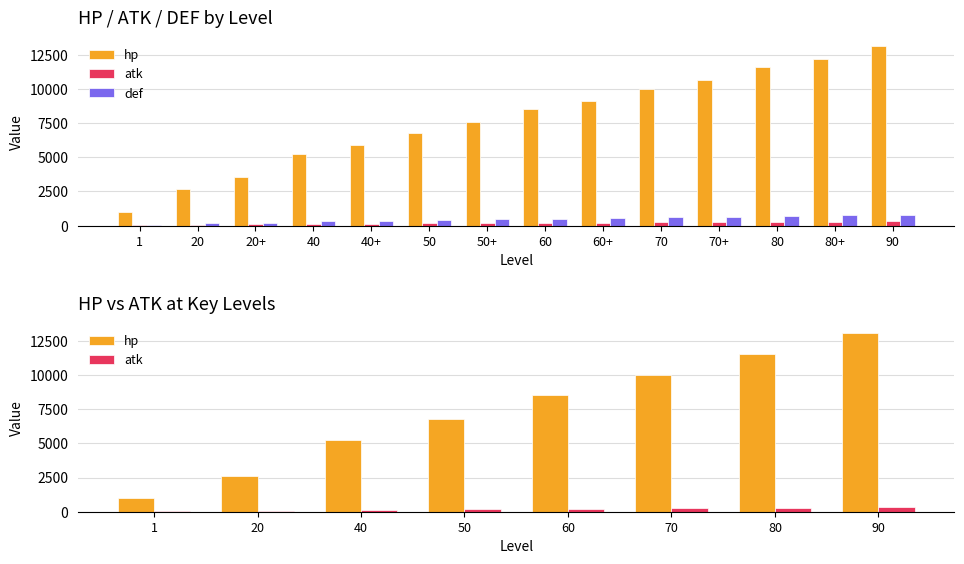

What is the difference between the maximum and second lowest values in the atk series?

258